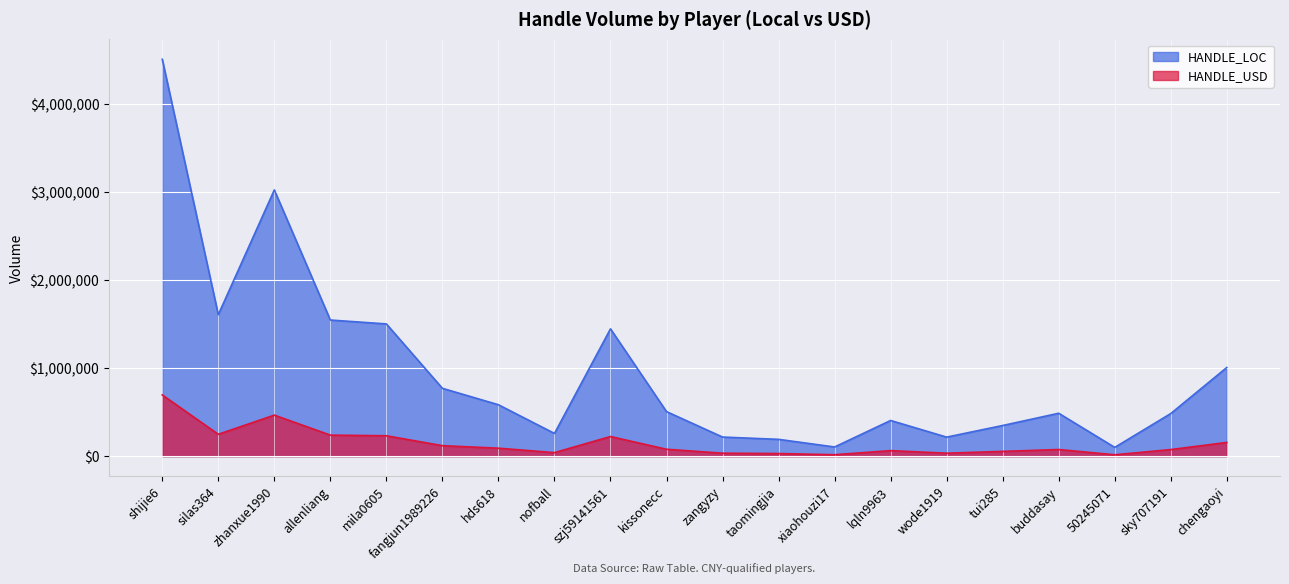

The value of HANDLE_USD at lqln9963 is 83870.0. True or false?

False